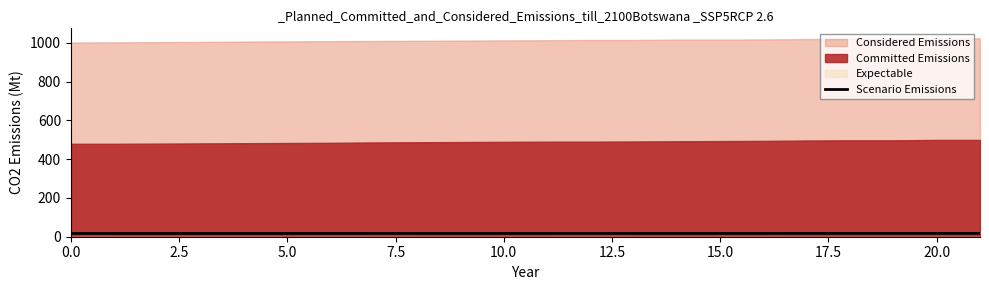

What is the label of the 14th point from the right?

20.0